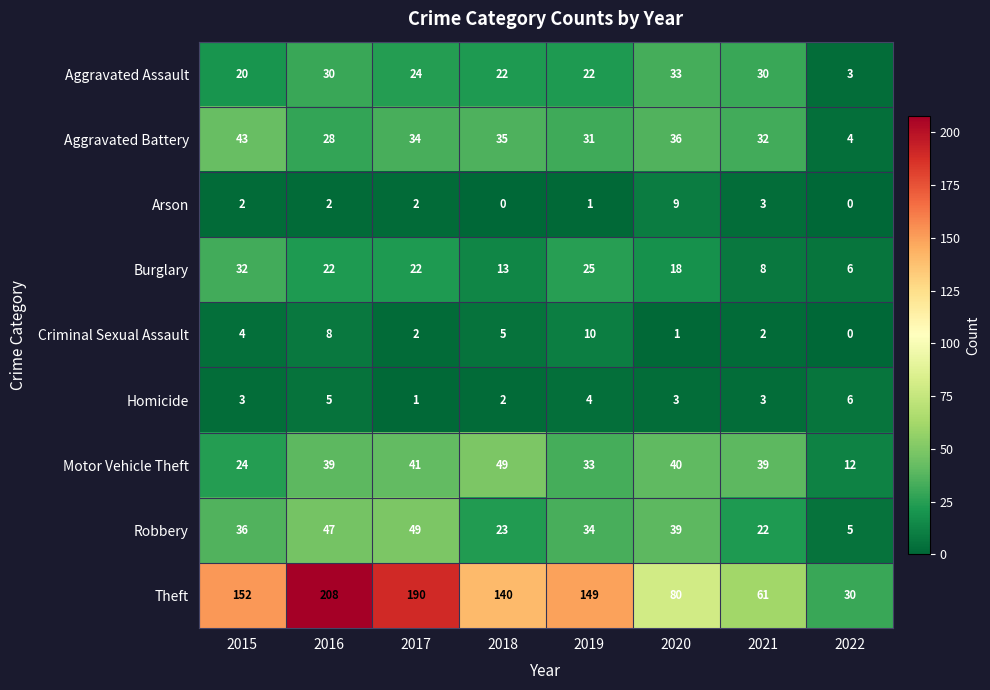

At which category is the sum across all series the highest?

2016